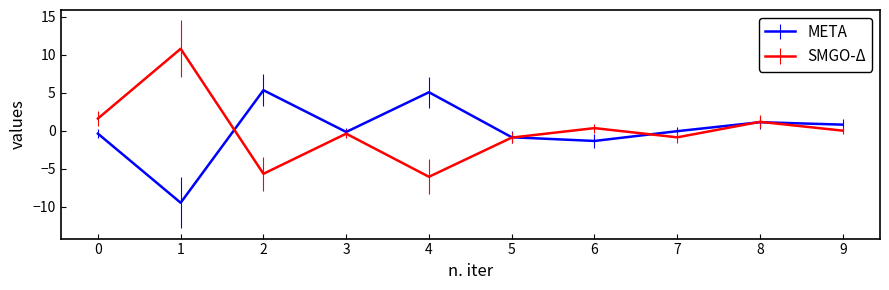

Which series changed the most between 2 and 4?

SMGO-Δ